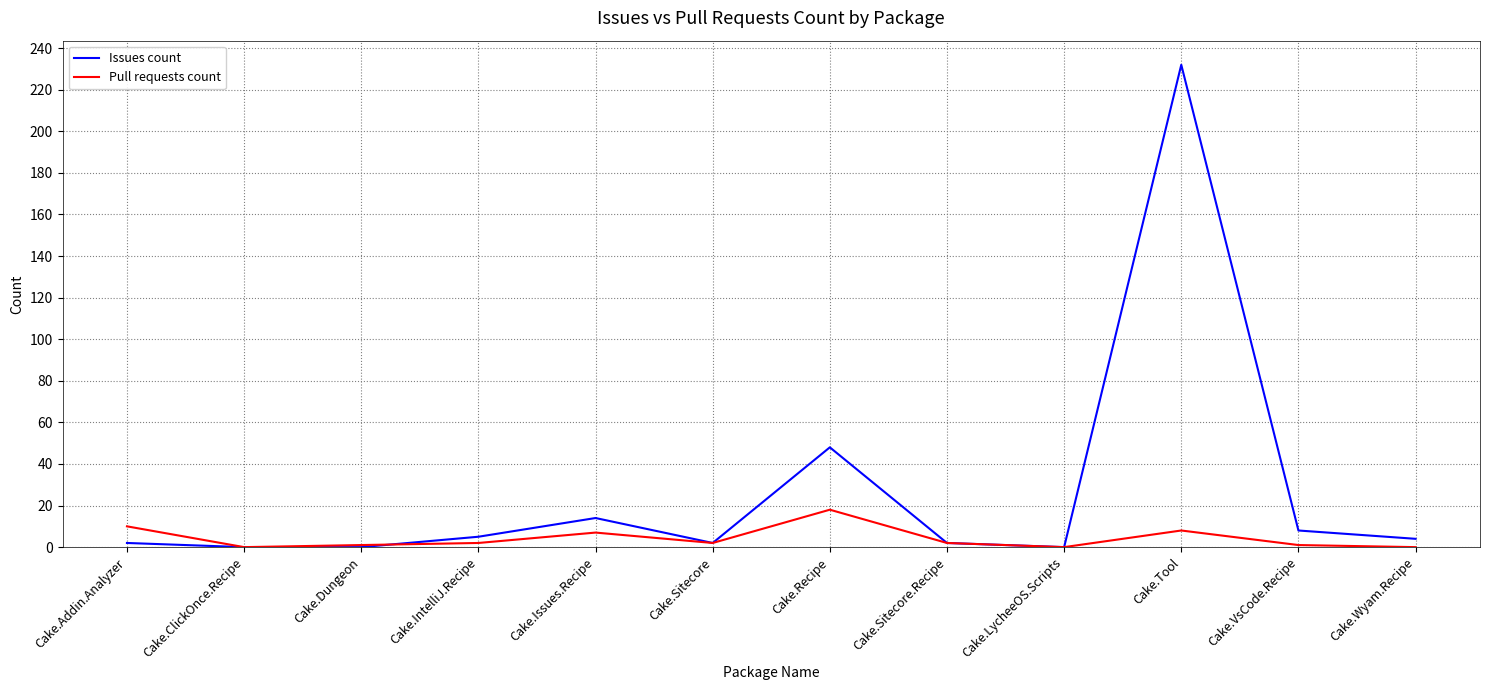

What is the difference between the highest and lowest values at Cake.Tool?

224